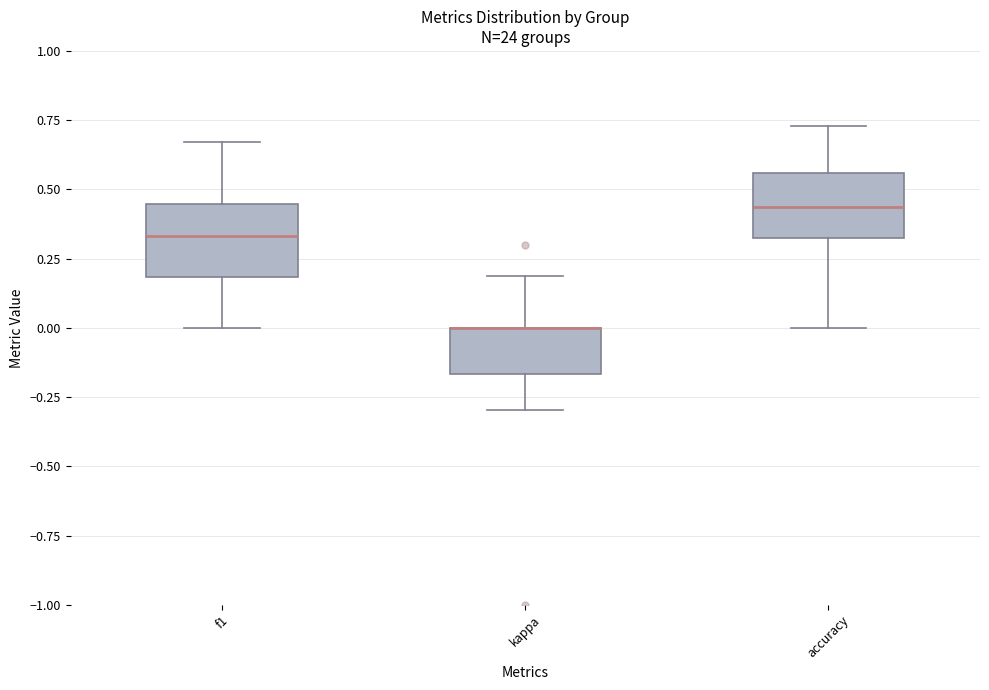

Where does the upper whisker of the box for f1 end on the y-axis? The values are not printed on the chart, so give them approximately, as read against the axis.

0.65